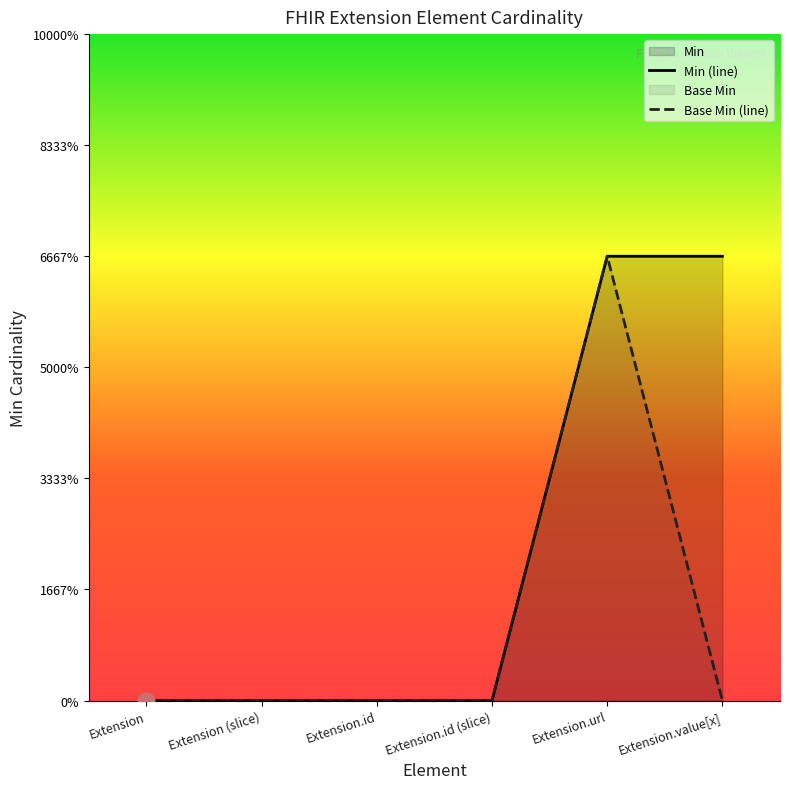

True or false: Base Min has more than 2 interior local peaks.

False